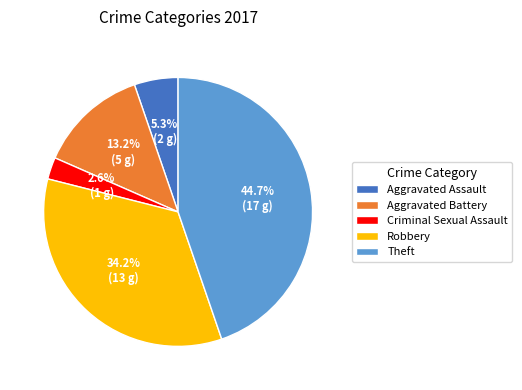

Rank the categories by value from lowest to highest.

Criminal Sexual Assault, Aggravated Assault, Aggravated Battery, Robbery, Theft